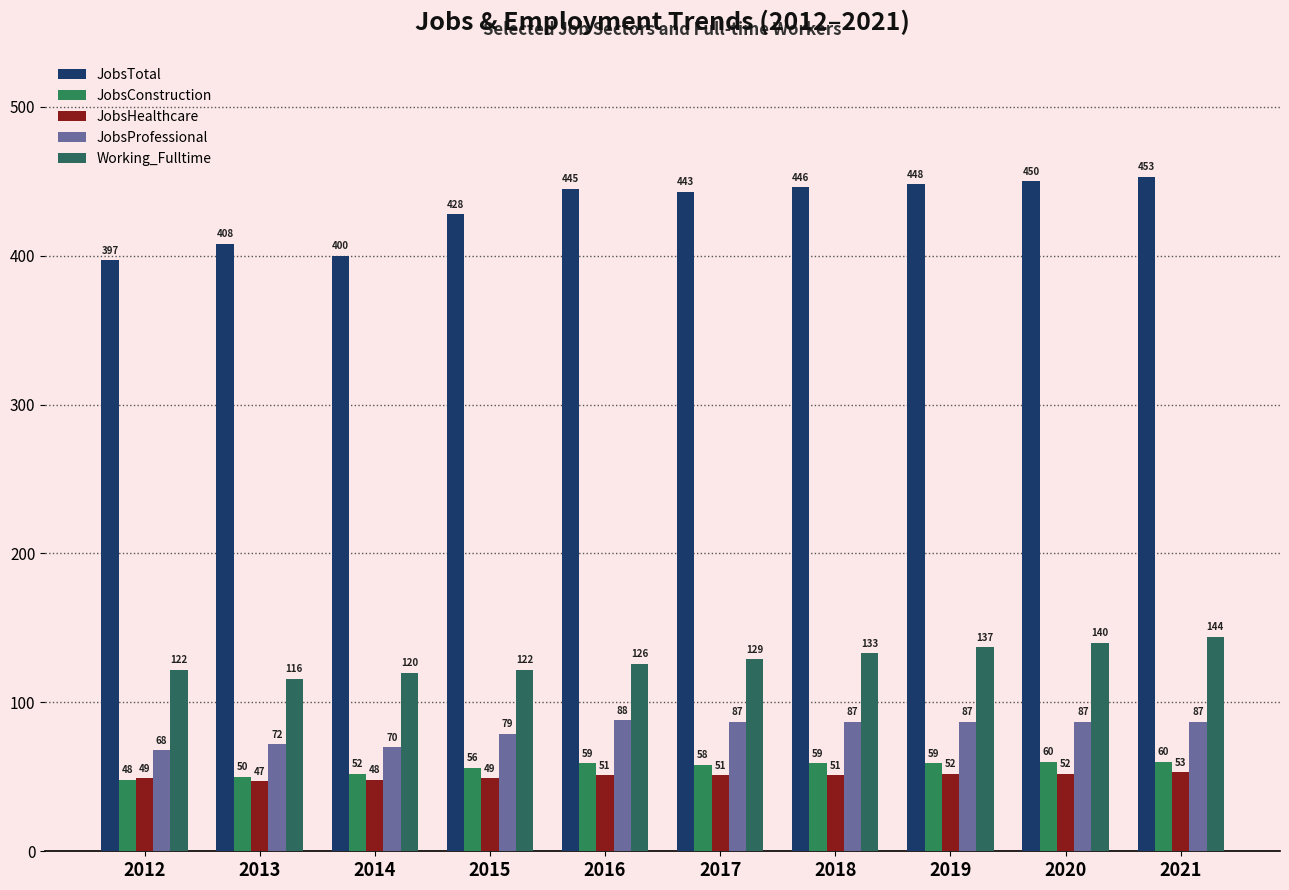

What is the highest value of the JobsConstruction series?

60